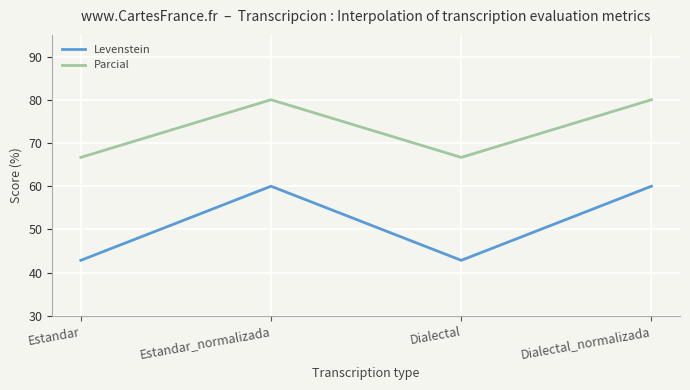

What is the difference between the Parcial values at Dialectal_normalizada and Estandar?

13.3